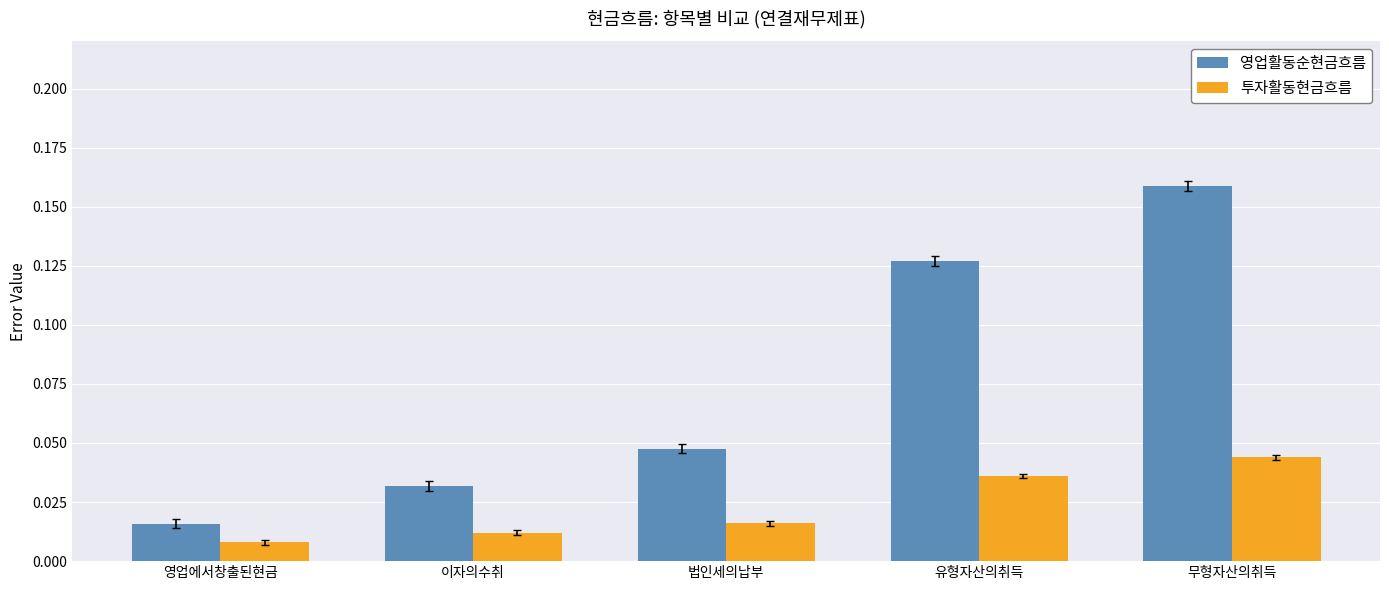

Rank the categories by 투자활동현금흐름 value from highest to lowest.

무형자산의취득, 유형자산의취득, 법인세의납부, 이자의수취, 영업에서창출된현금